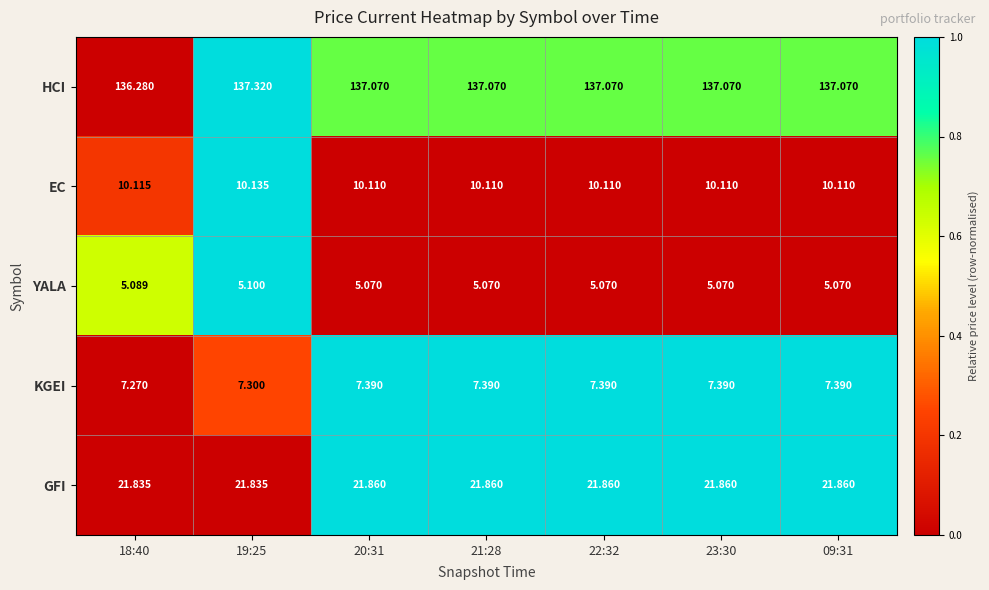

Is the value of EC at 23:30 greater than the value of YALA at 09:31?

Yes